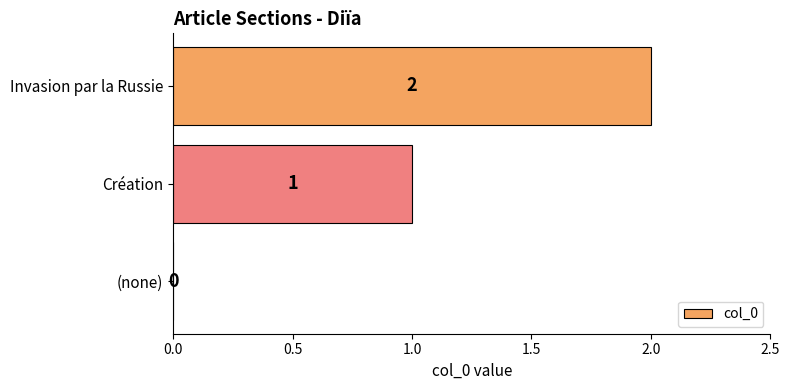

What is the sum of all values?

3